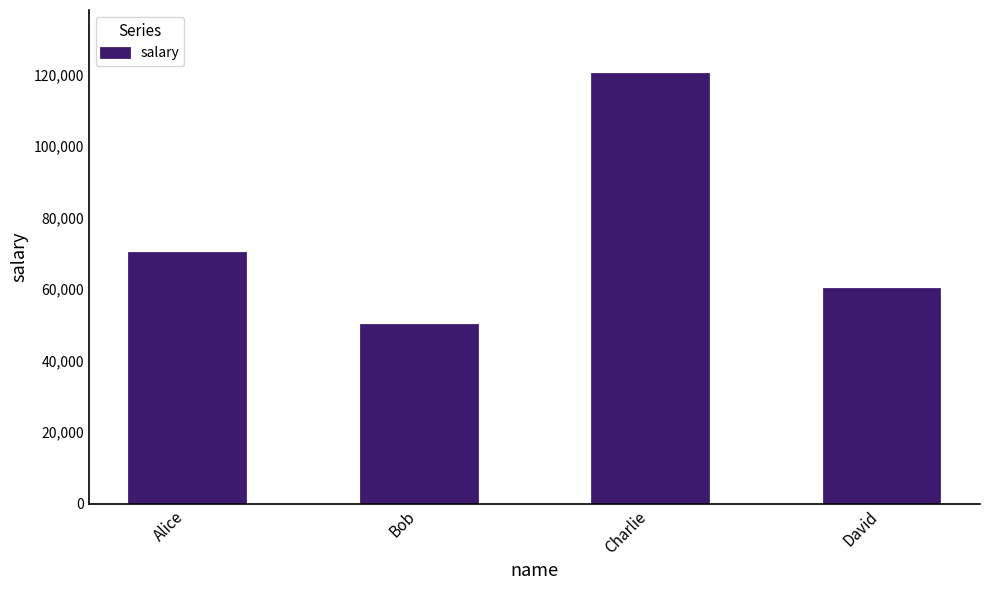

What position from the right is Charlie?

2